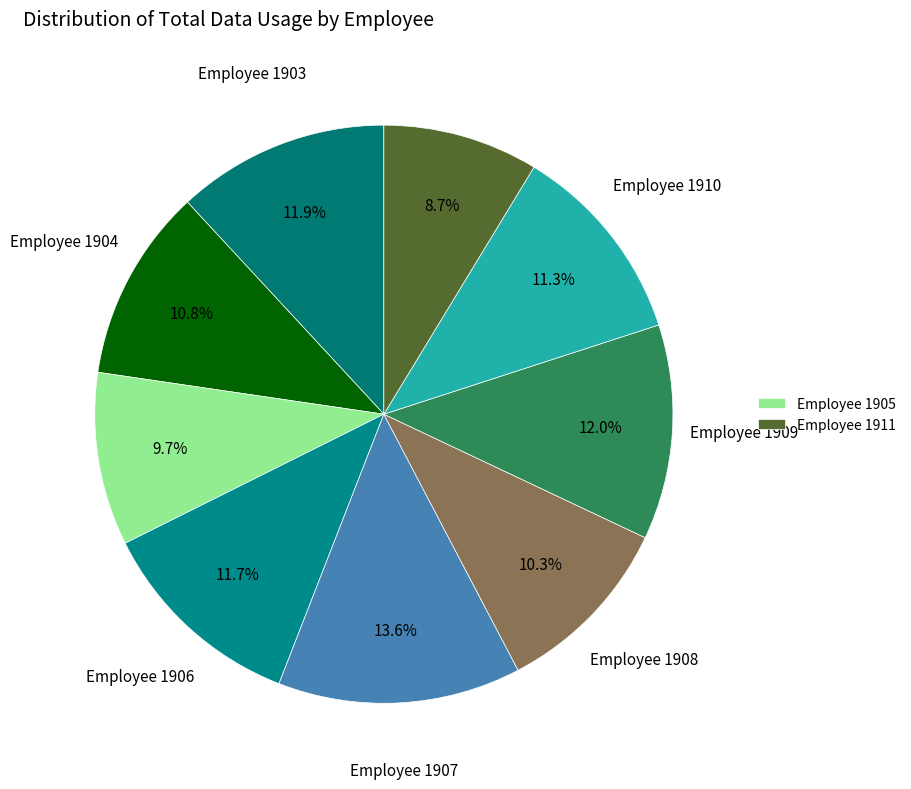

Count the number of slices in the pie.

9